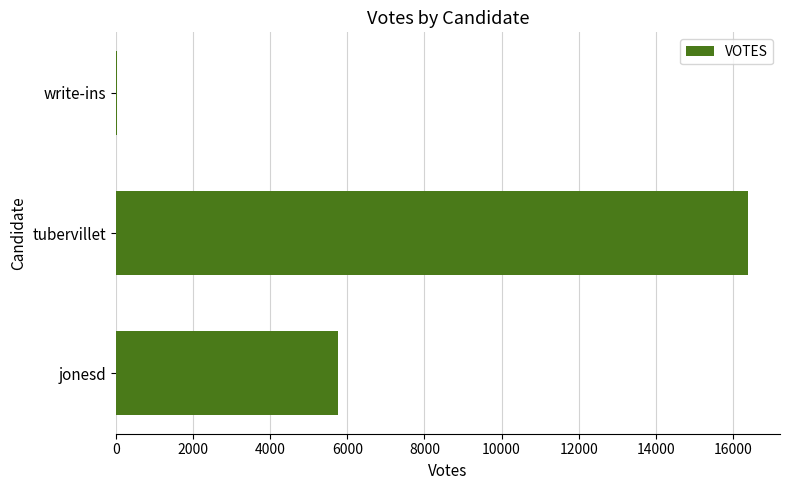

At which label is the value closest to 8212?

jonesd